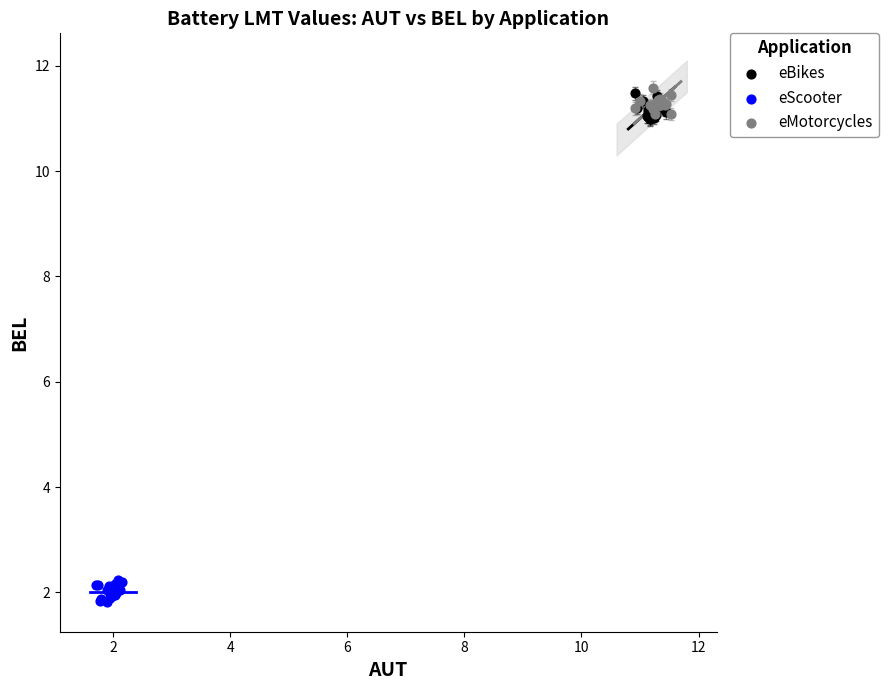

What are all the series names shown in the legend?

eBikes, eScooter, eMotorcycles